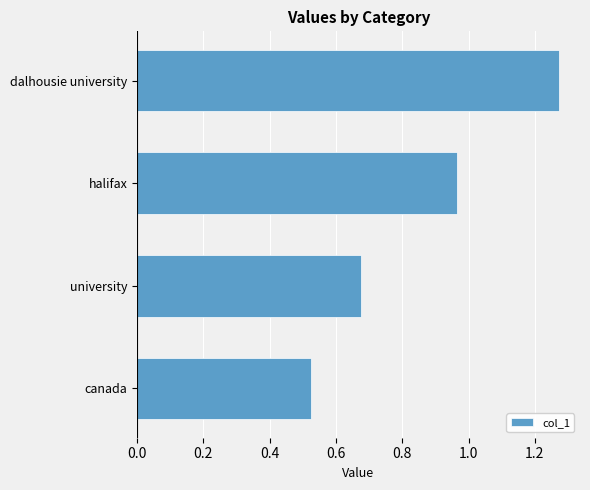

Are the bars horizontal?

Yes